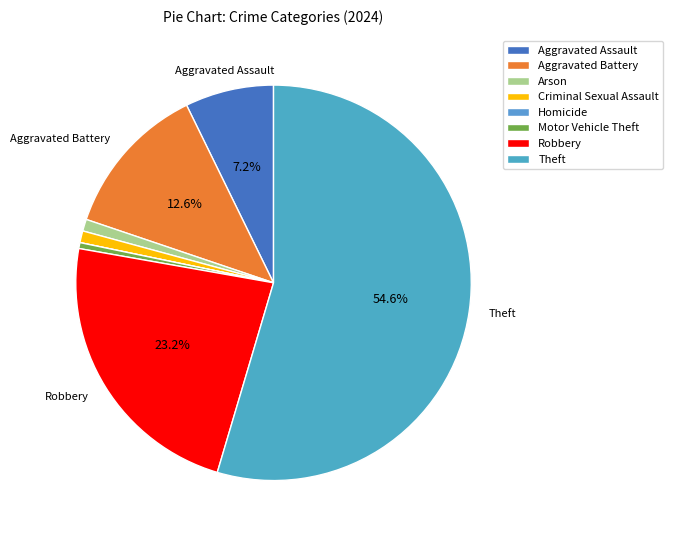

True or false: Motor Vehicle Theft accounts for 0% of the total.

True